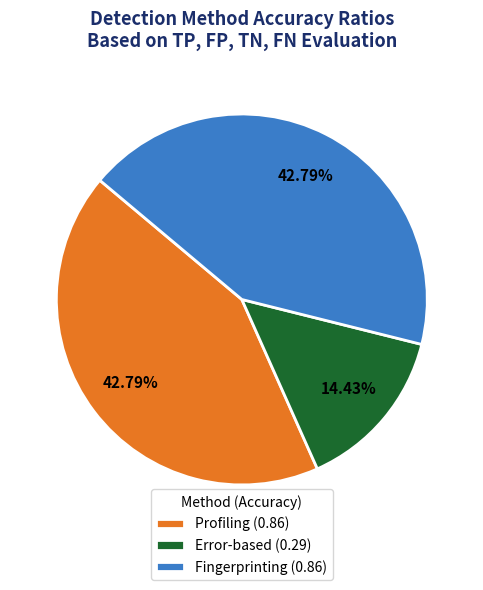

Count the number of slices in the pie.

3